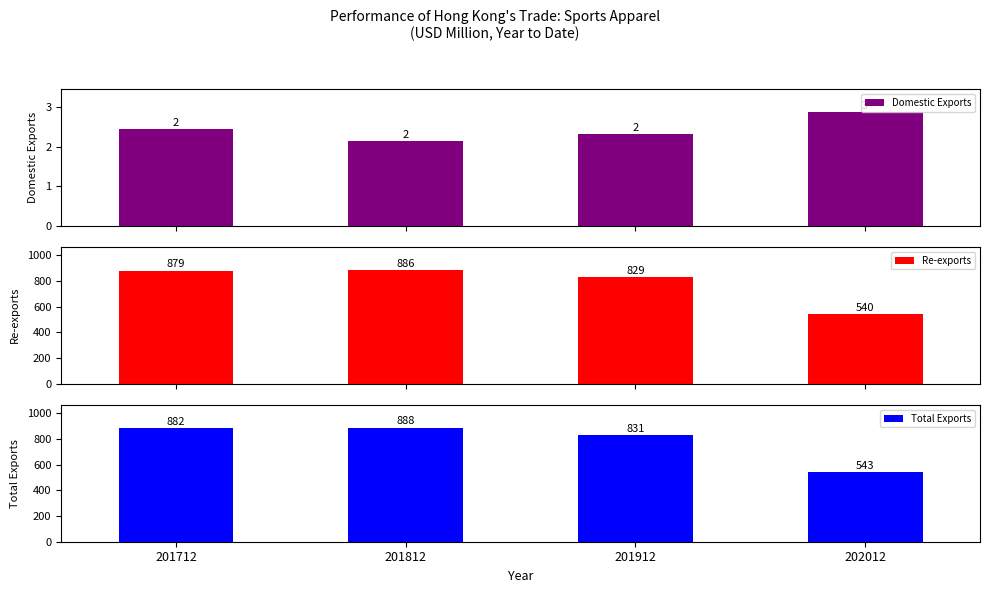

Reading left to right, list all the values displayed in this chart.

Domestic Exports: 201712=2.4	201812=2.1	201912=2.3	202012=2.9
Re-exports: 201712=879.1	201812=886.3	201912=828.8	202012=540.2
Total Exports: 201712=881.5	201812=888.5	201912=831.1	202012=543.1